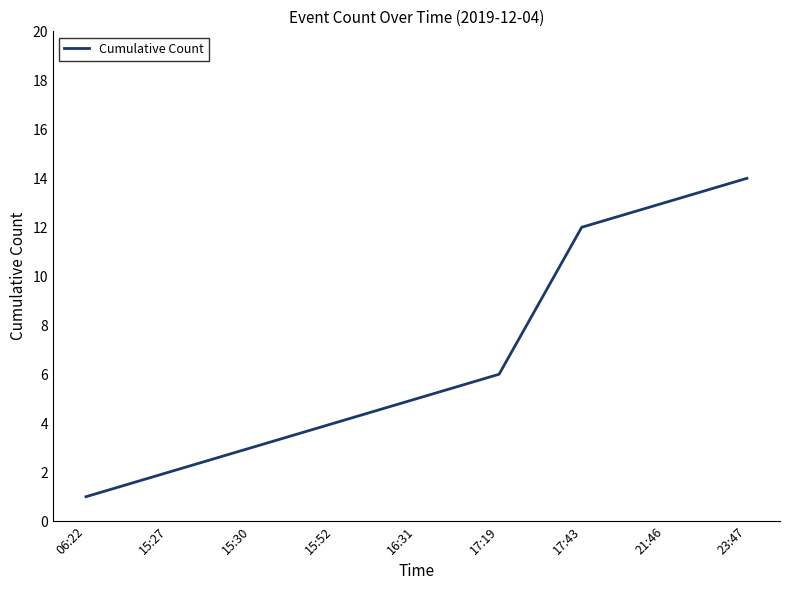

What position from the right is 21:46?

2